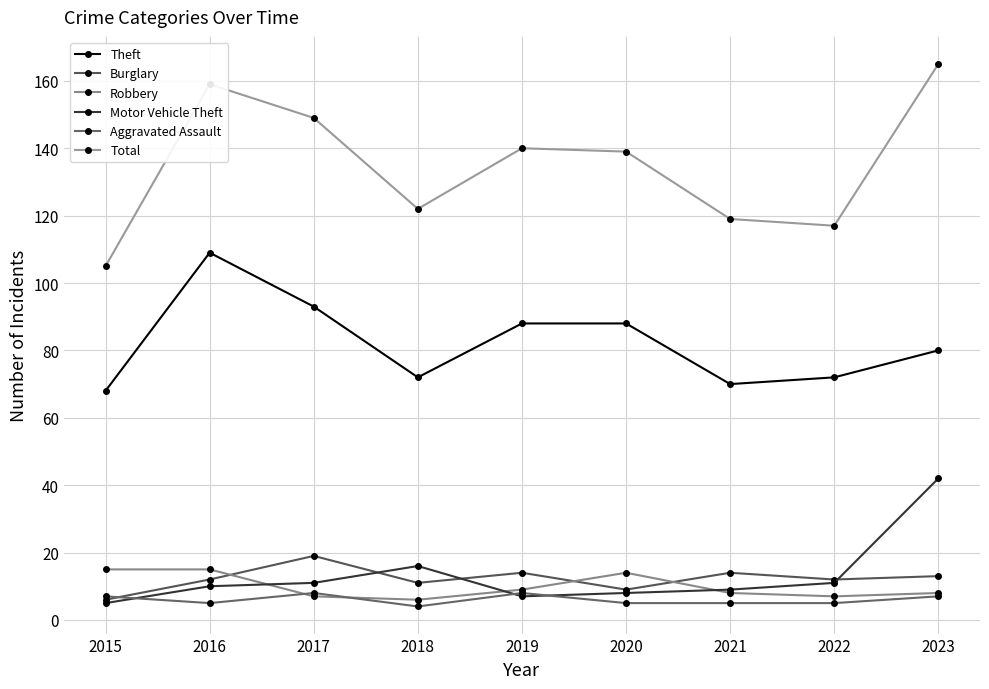

After their last crossing, which series has the higher values: Aggravated Assault or Burglary?

Burglary